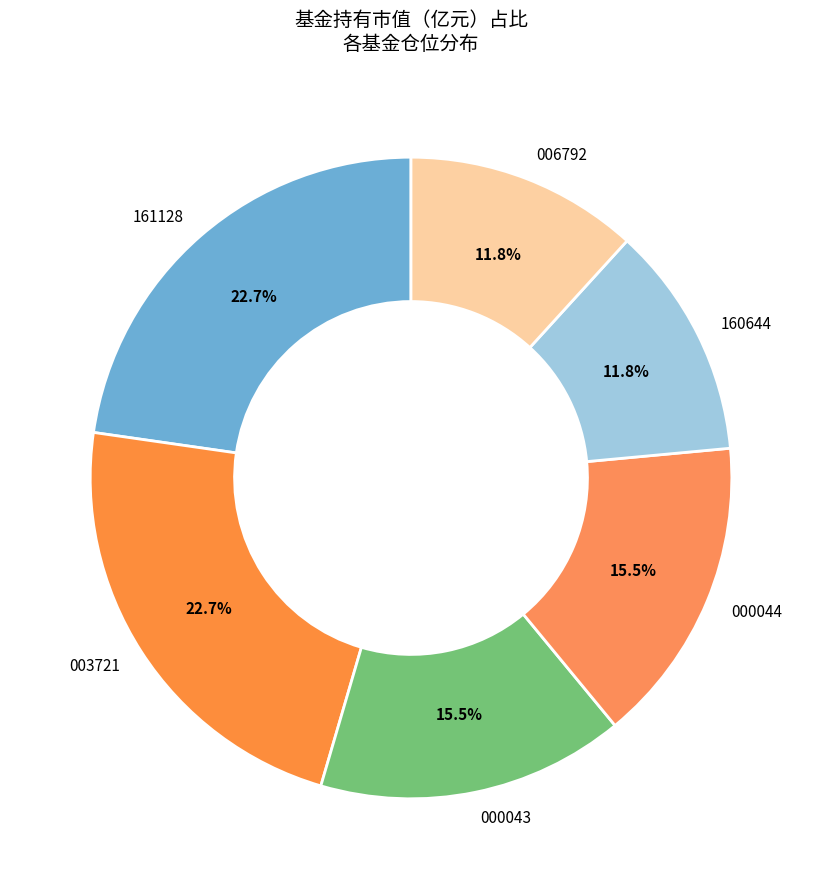

Combined, what portion of the pie is 000043 and 003721?

38.2%